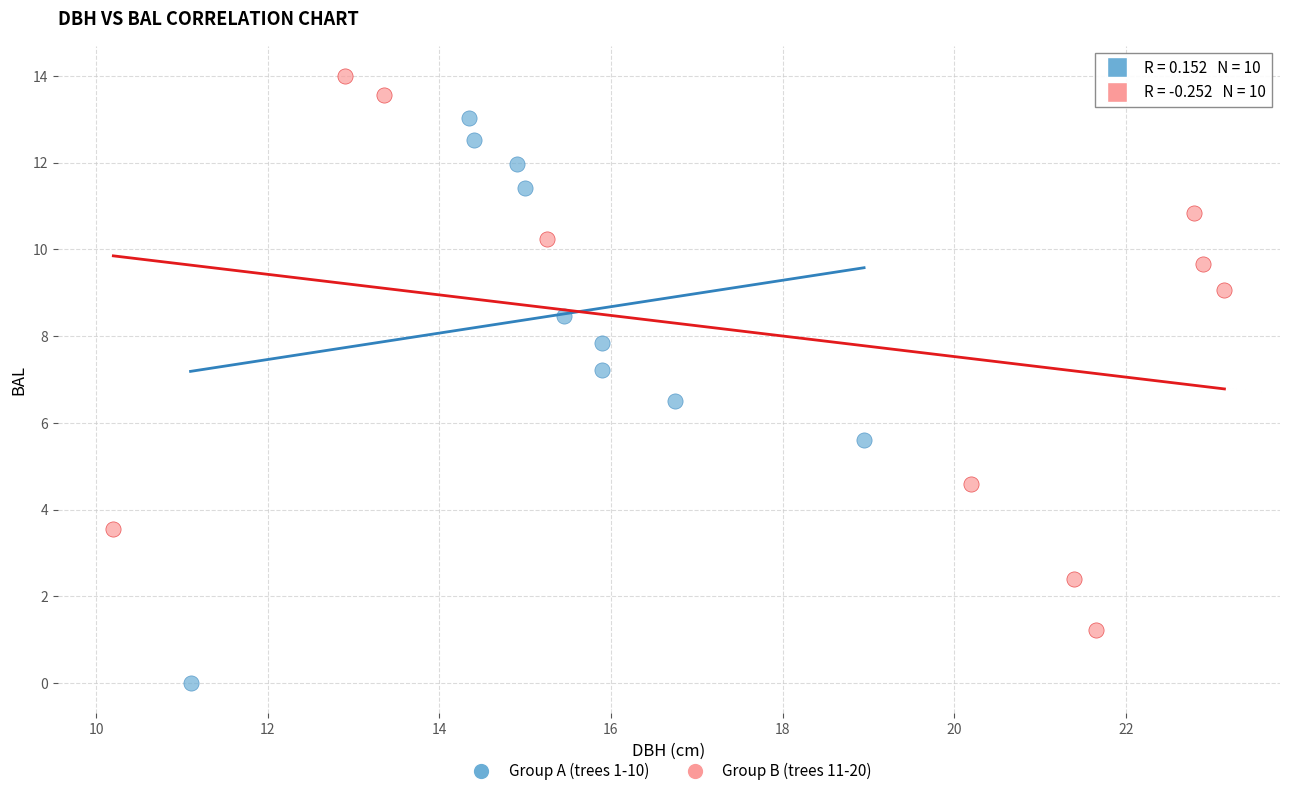

Which series contains the highest Y value?

Group B (trees 11-20)